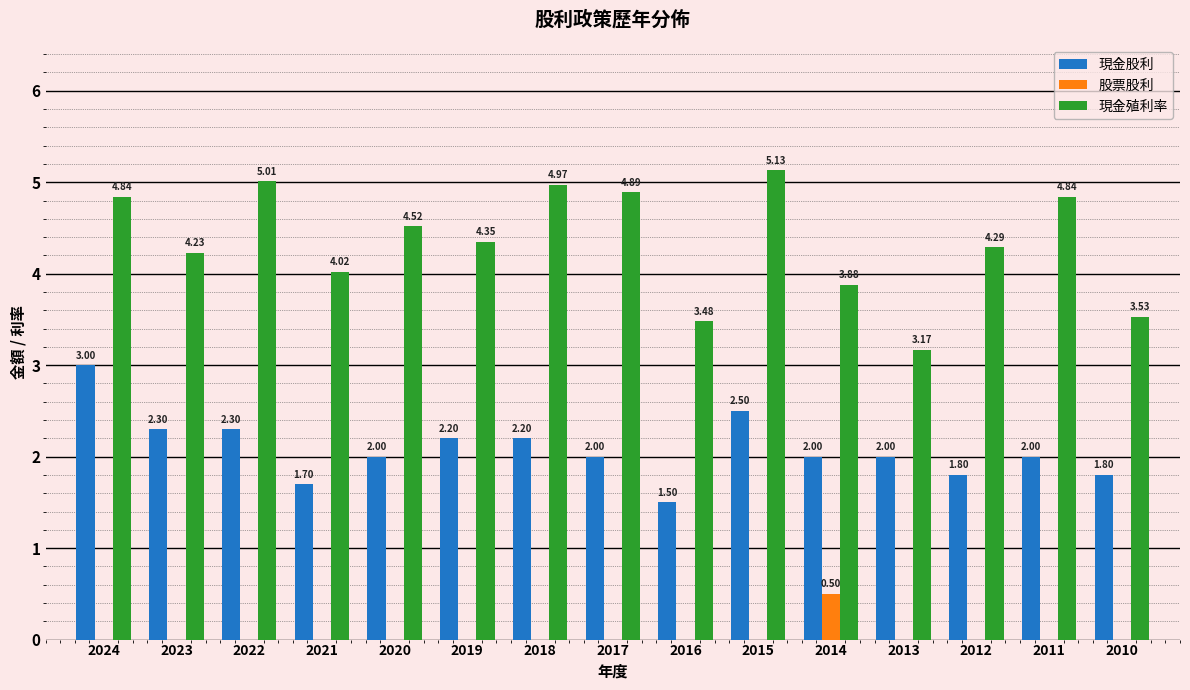

What is the sum of all 股票股利 values?

0.5